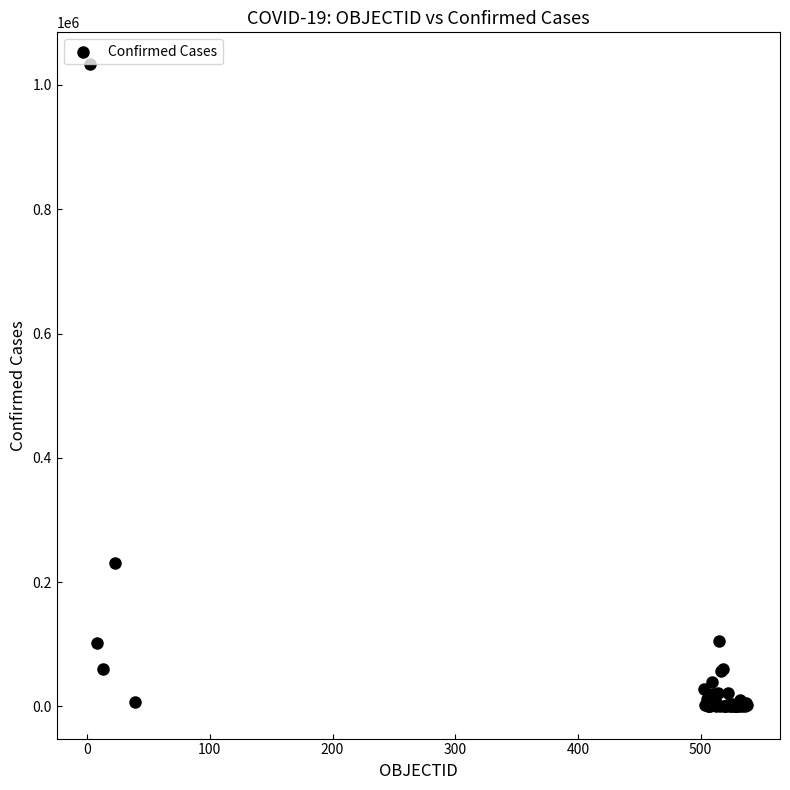

What Y value in the scatter plot is closest to 516467?

231393